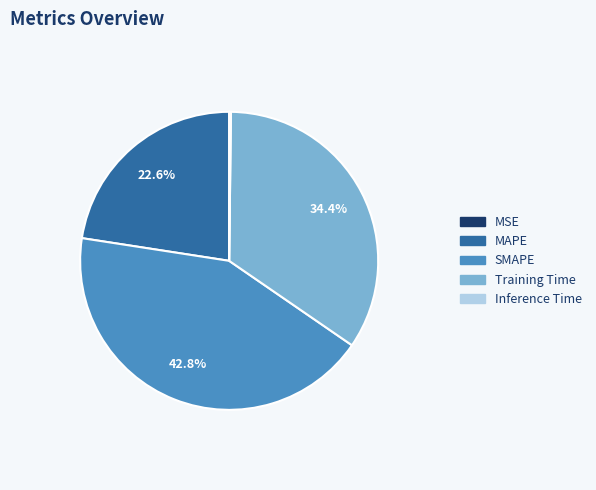

Which category has the biggest portion of the pie?

SMAPE